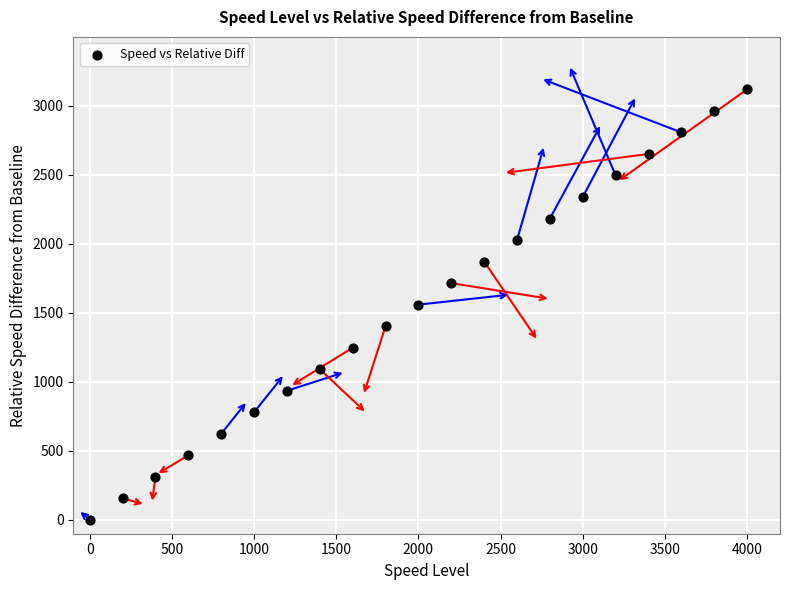

What is the range of X values (max minus min)?

4000.0